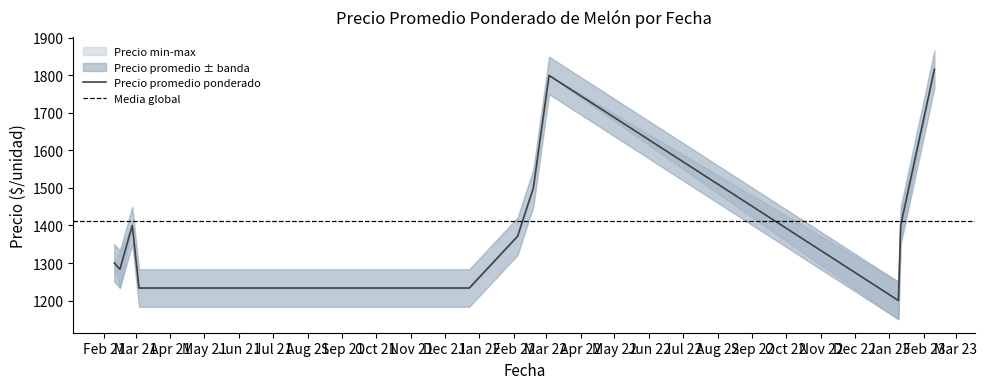

What is the minimum value for Precio promedio ponderado?

1200.0